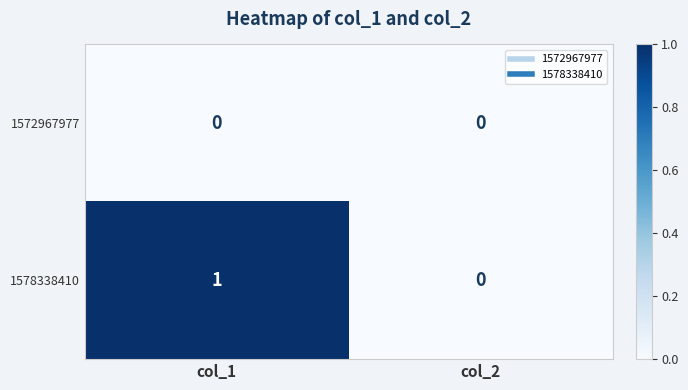

At which category does the chart reach its peak across all series?

col_1